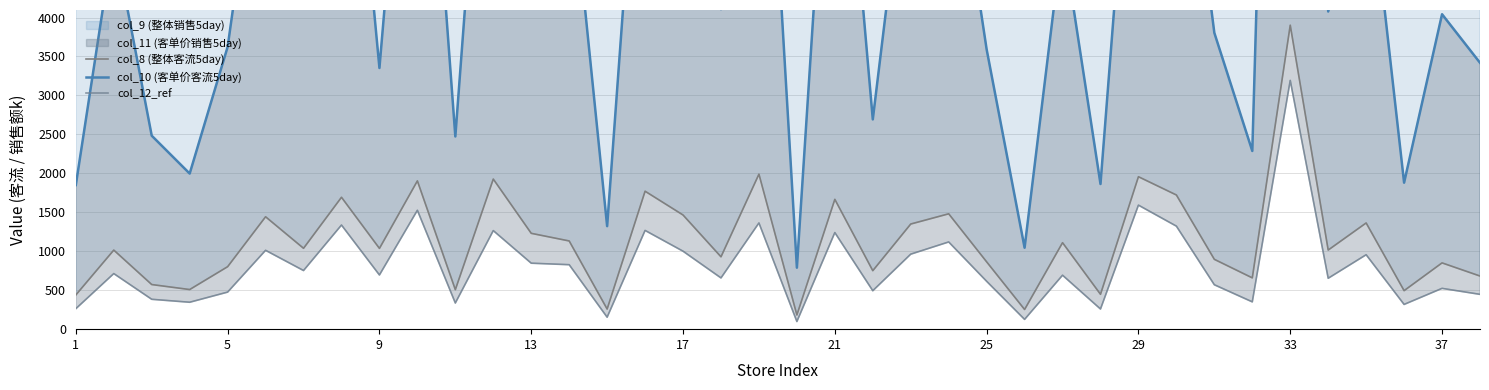

At which category is the sum across all series the highest?

33